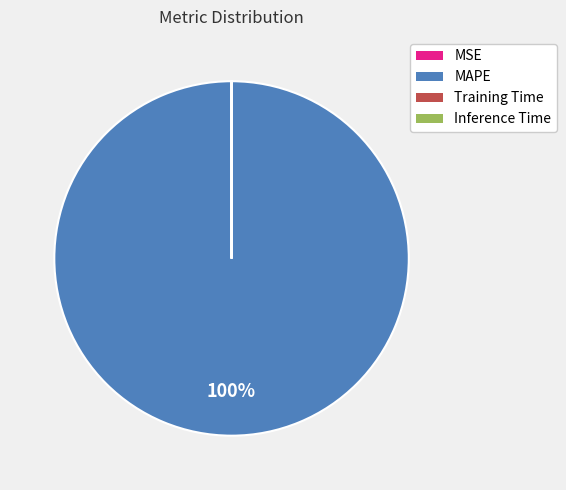

Which slice is the largest?

MAPE